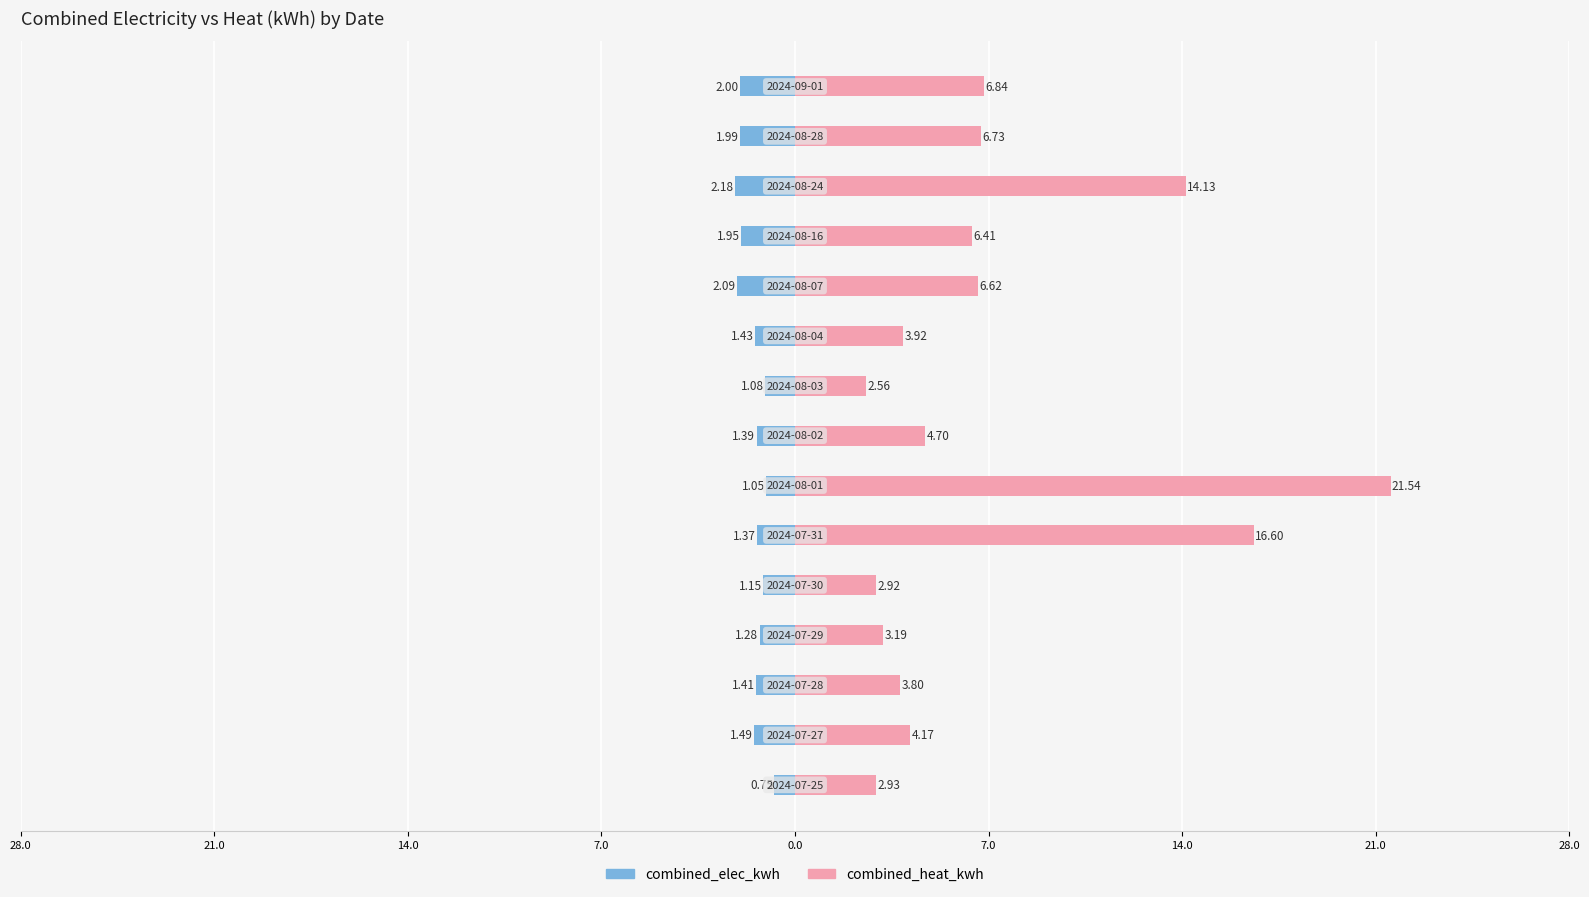

The value of combined_heat_kwh at 10 is 6.6. True or false?

True